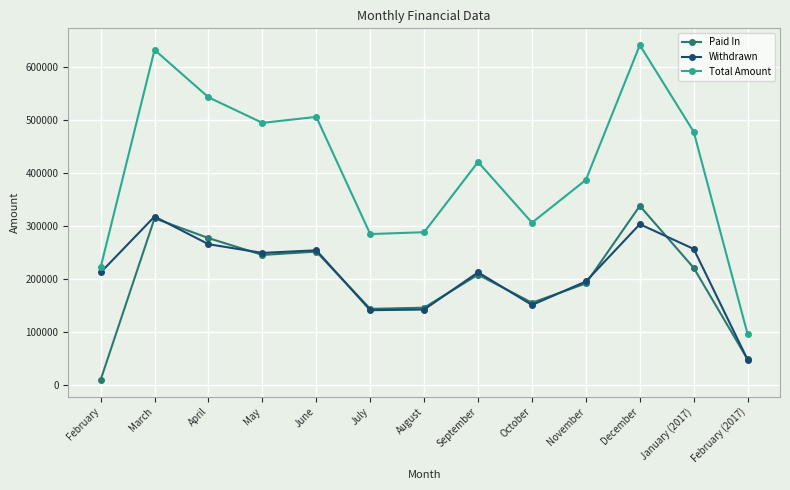

True or false: Withdrawn and Total Amount intersect in this chart.

False